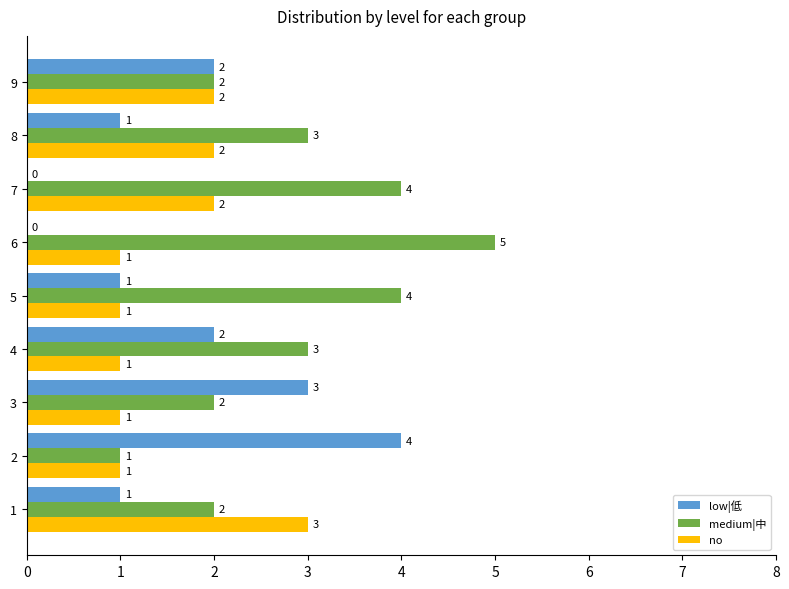

What is the greatest value displayed?

5